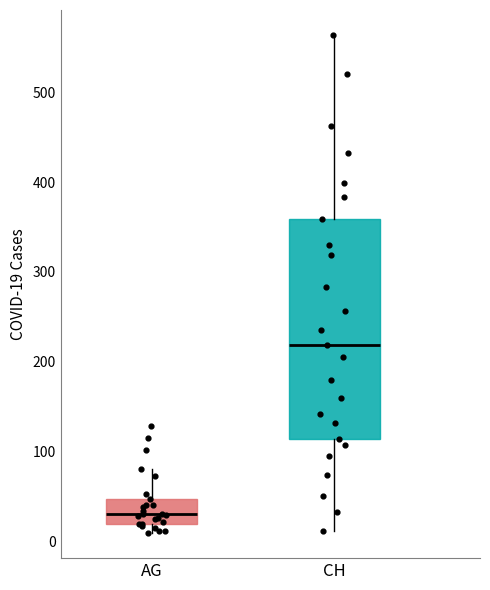

Reading left to right, read every box against the y-axis: the position of its median line, the range the box covers, and the ends of its whiskers. The values are not printed on the chart, so give them approximately, as read against the axis.

AG: median 30, box 20 to 50, whiskers 10 to 80
CH: median 220, box 110 to 360, whiskers 10 to 560